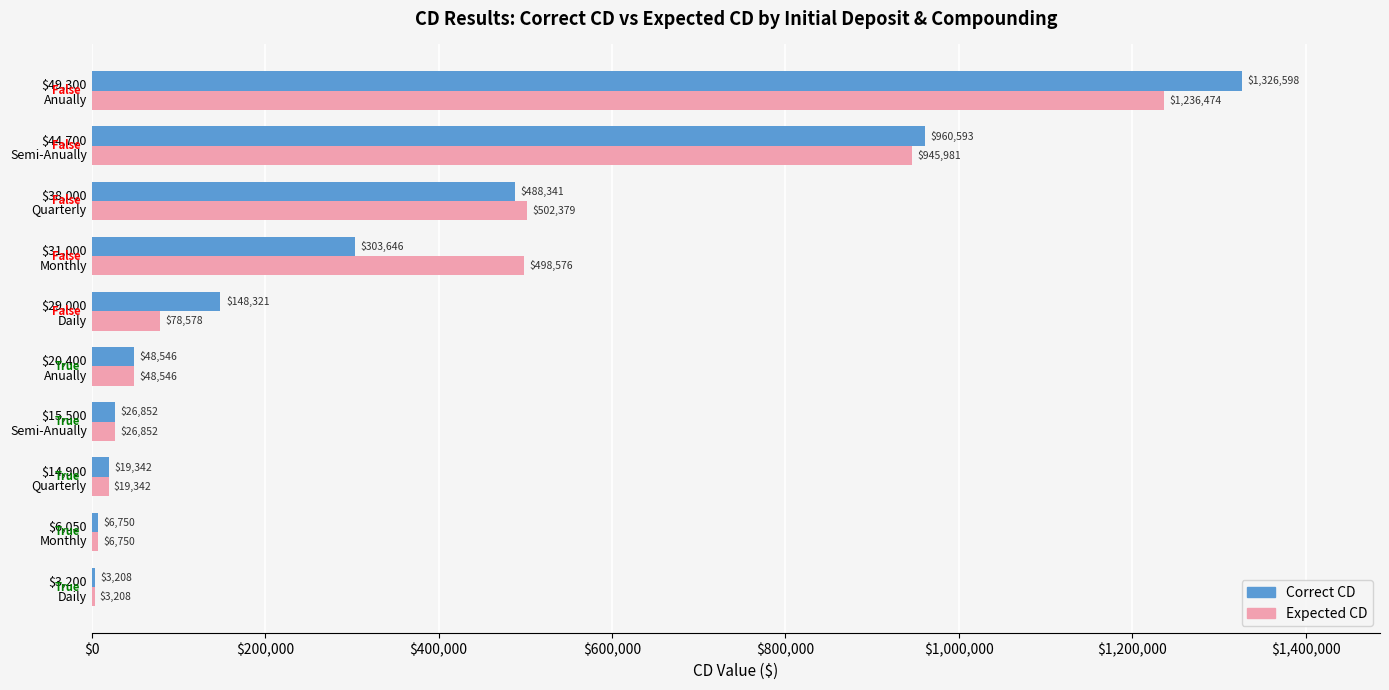

Which series has the largest total across all categories?

Expected CD